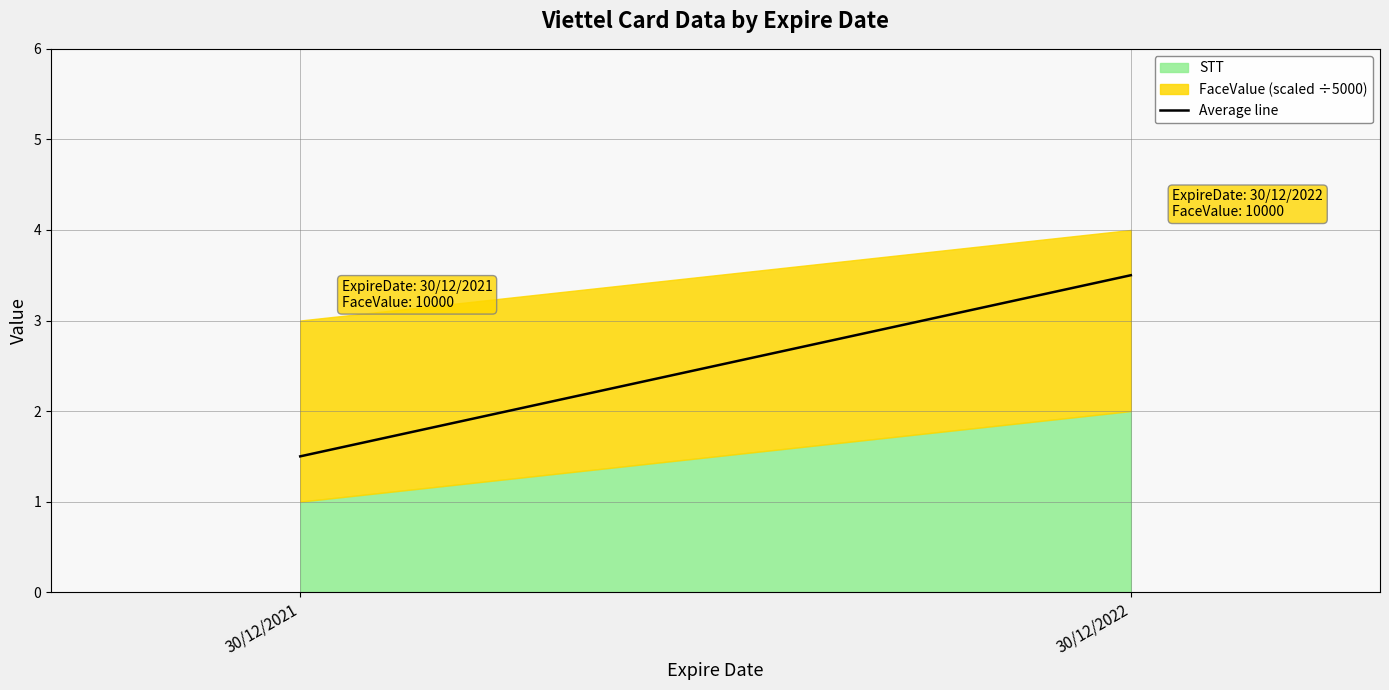

At which category does the chart reach its minimum across all series?

30/12/2021